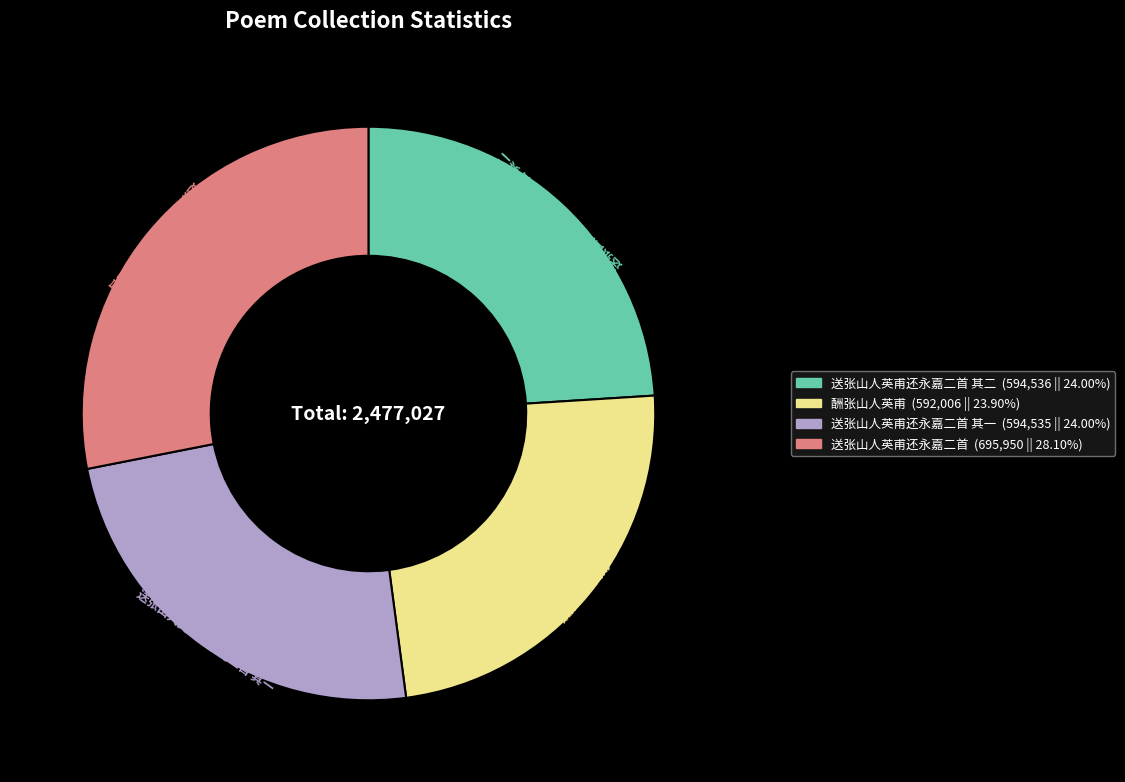

The 送张山人英甫还永嘉二首 其一 slice represents 32% of the pie. True or false?

False